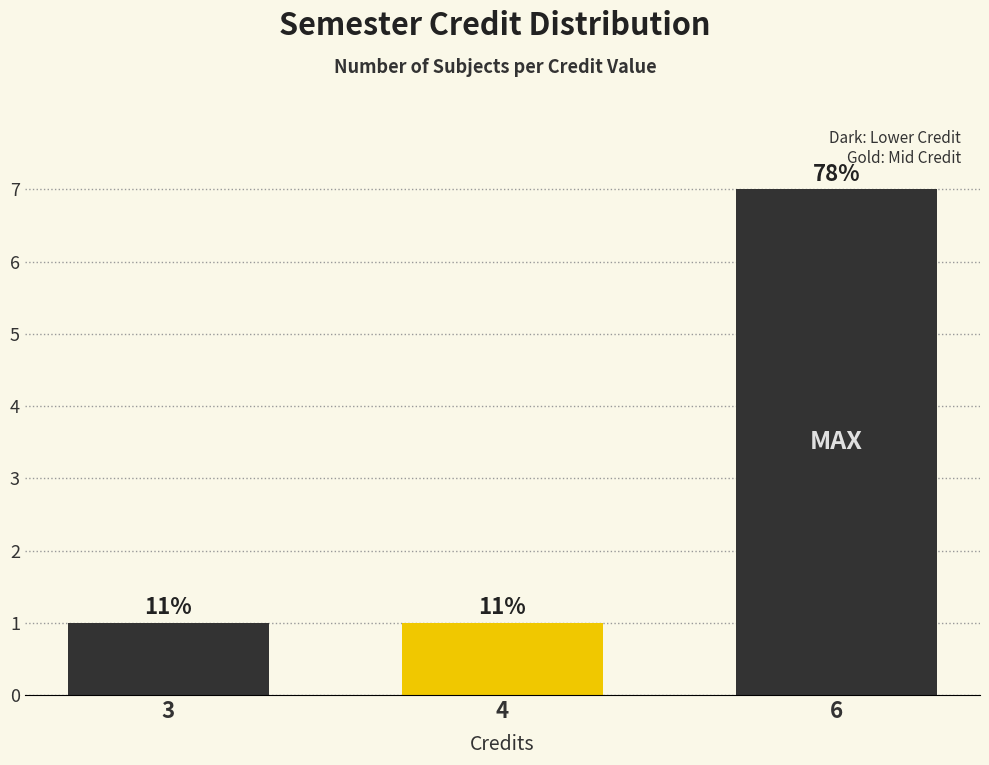

List the labels in order of value, largest first.

6, 3, 4